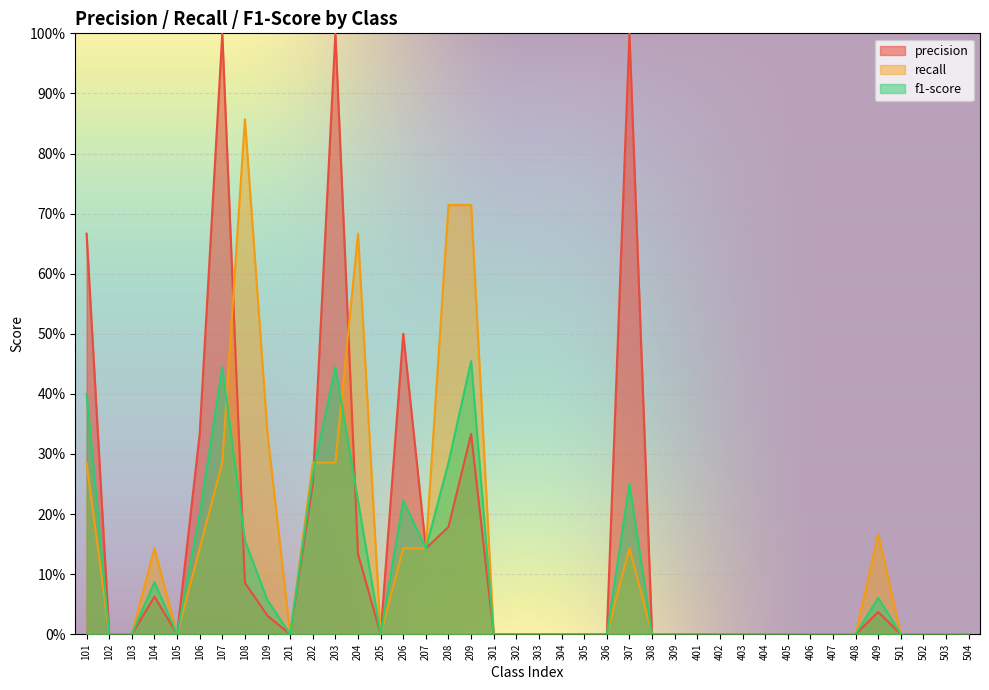

Between 309 and 205, which is larger?

309